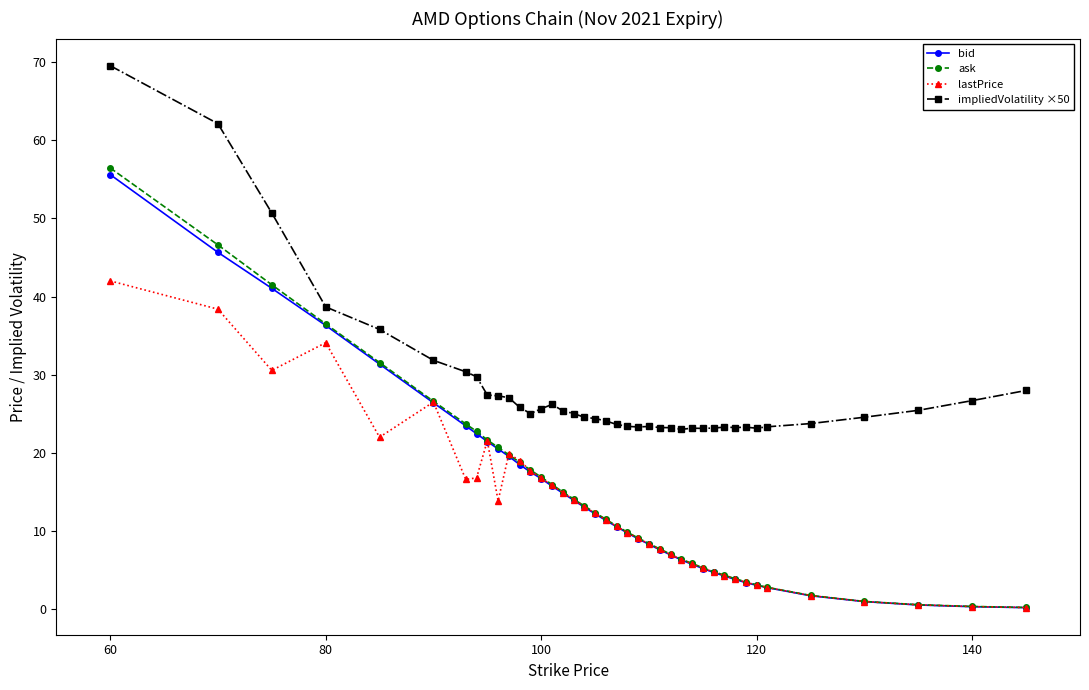

Which series has the largest range (max minus min)?

ask